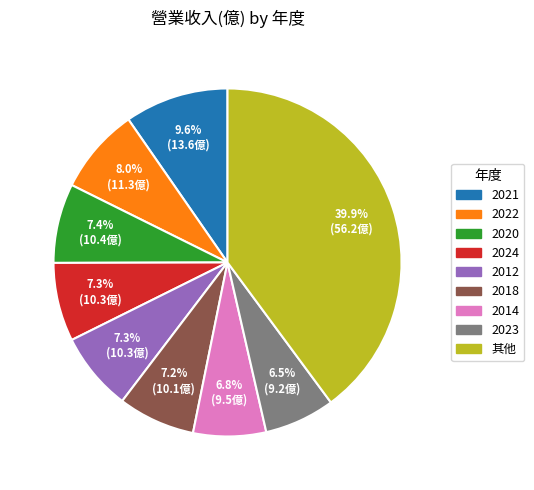

Is there any slice that represents more than half of the pie?

No